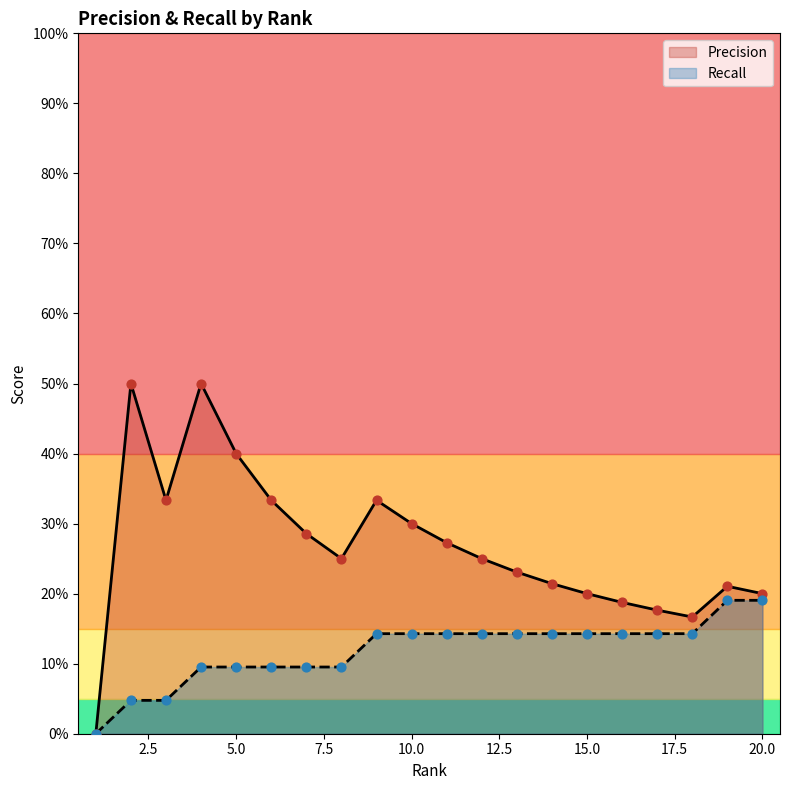

At how many categories does at least one series exceed 0?

19